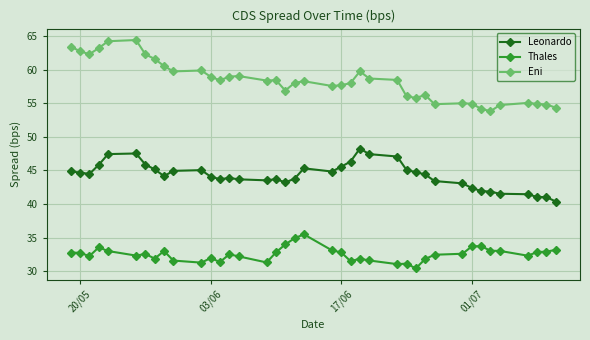

Which series has the largest total across all categories?

Eni